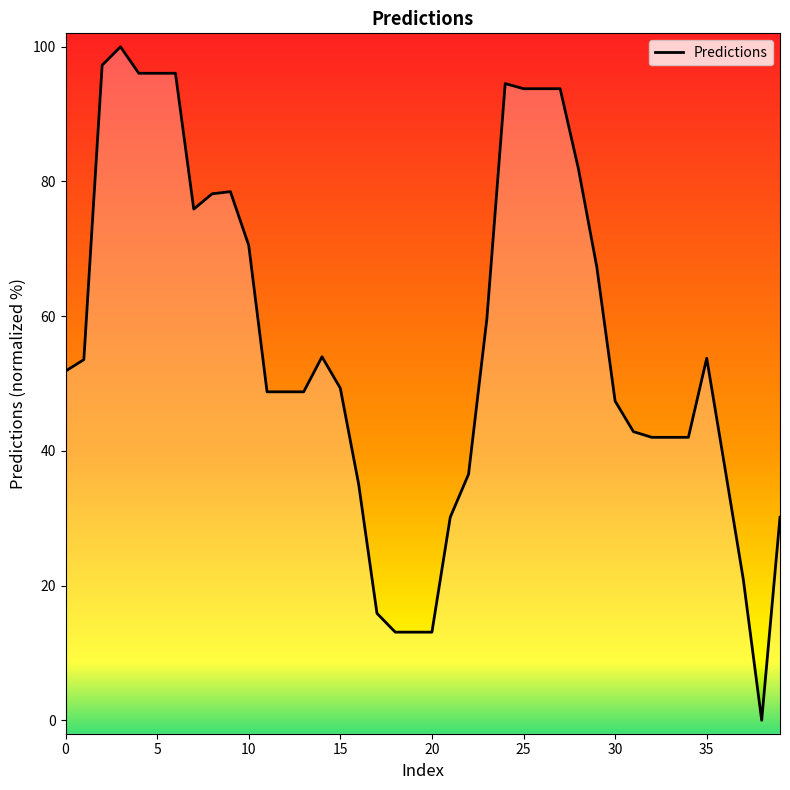

The chart shows a value of 59.7 at 34. True or false?

False